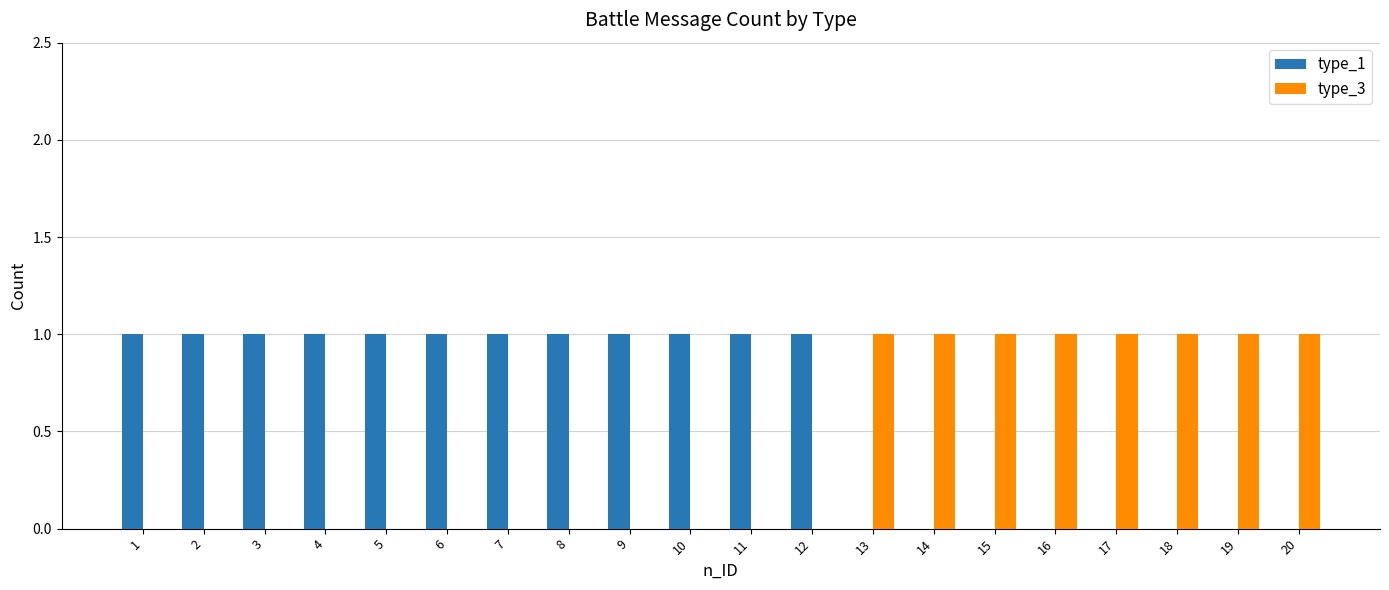

What is the difference between the type_3 values at 18 and 4?

1